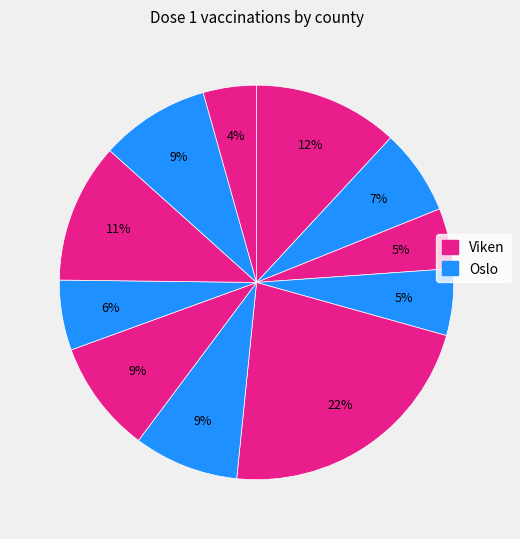

Count the number of slices in the pie.

11